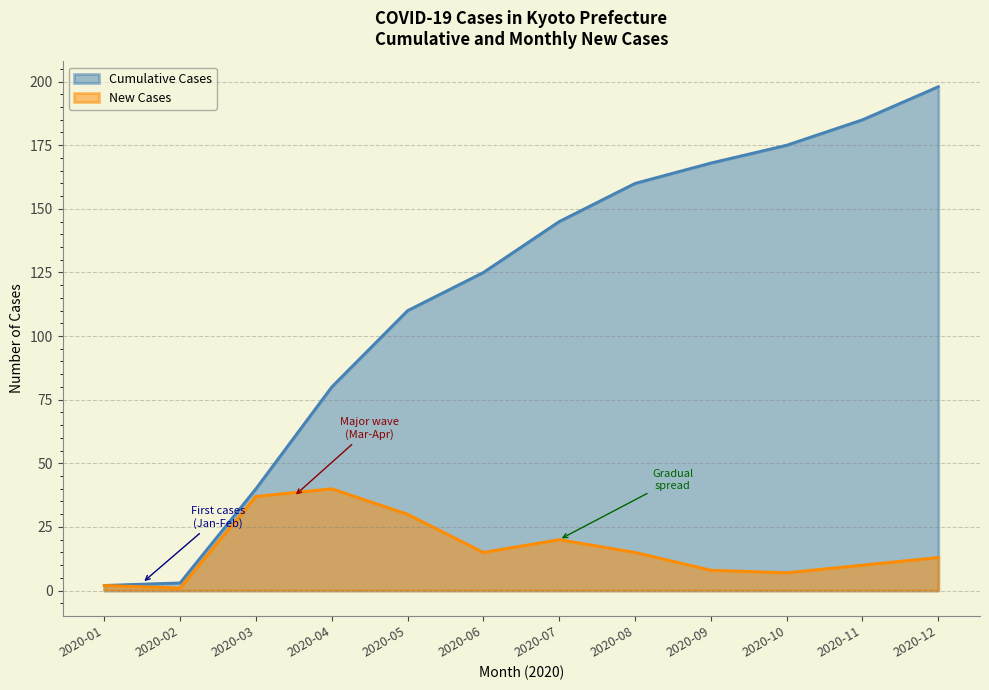

What is the ratio of the value at 2020-10 to the value at 2020-09?

1.0